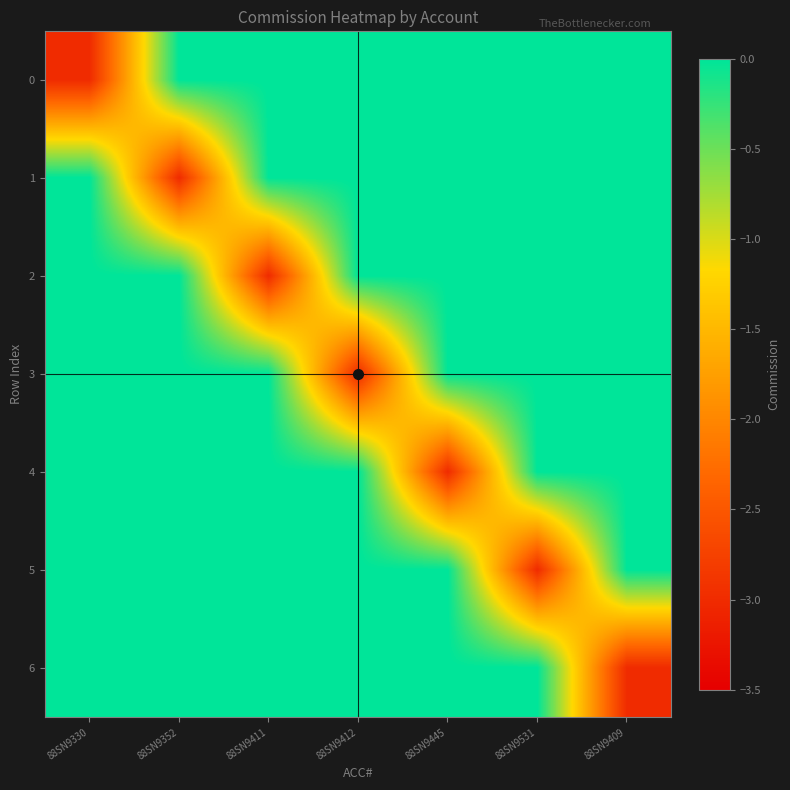

At which category is the sum across all series the highest?

88SN9330